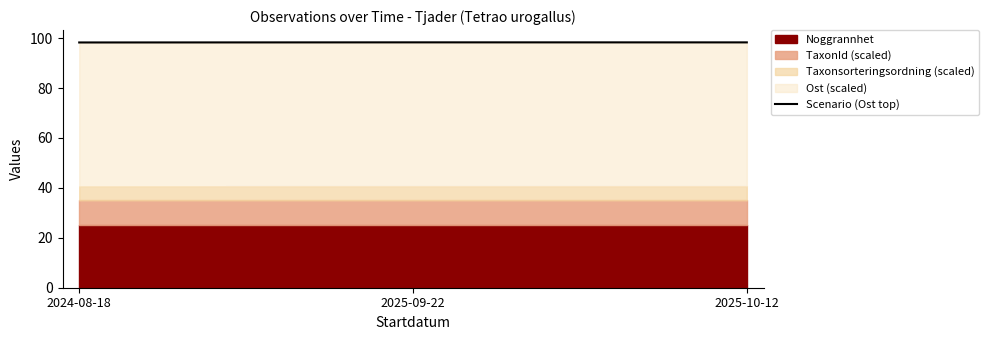

Rank the categories by value from lowest to highest.

2024-08-18, 2025-10-12, 2025-09-22